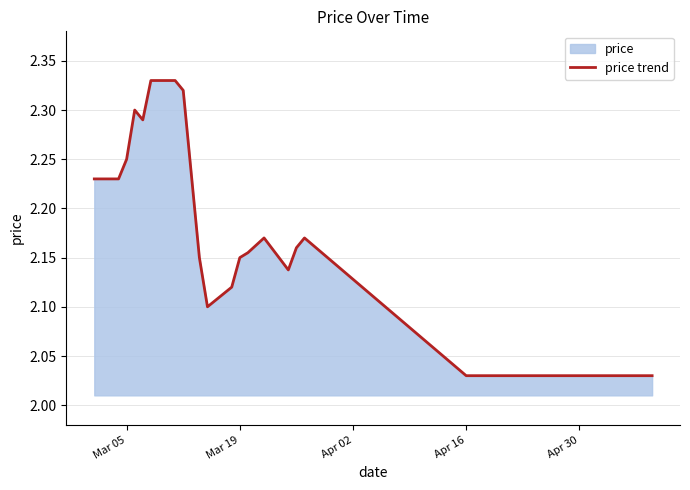

True or false: the data shows 2.8 at Apr 16.

False